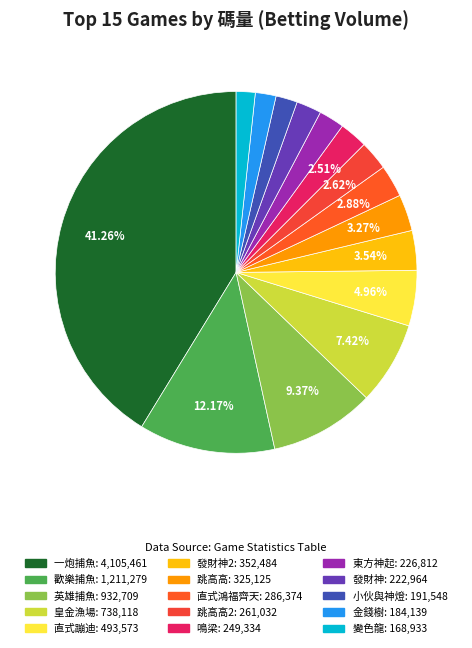

Count the number of slices in the pie.

15